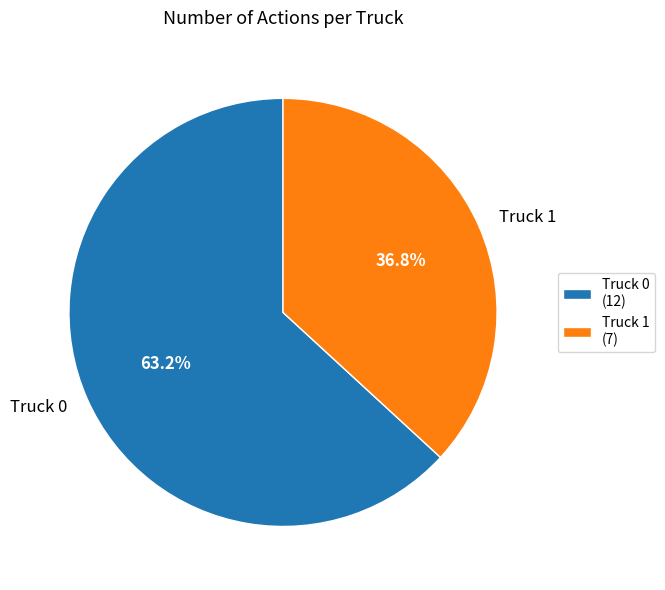

To the nearest percent, what portion does Truck 1 represent?

37%